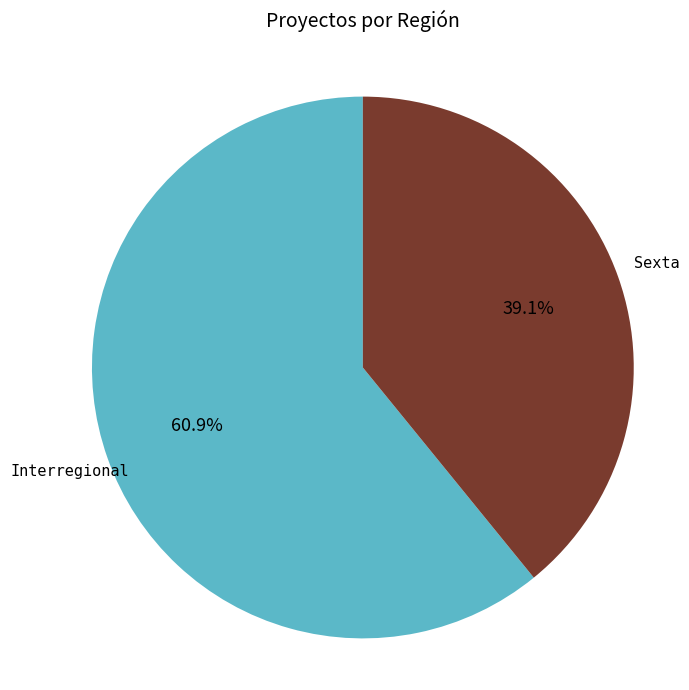

Which slice is the largest?

Interregional